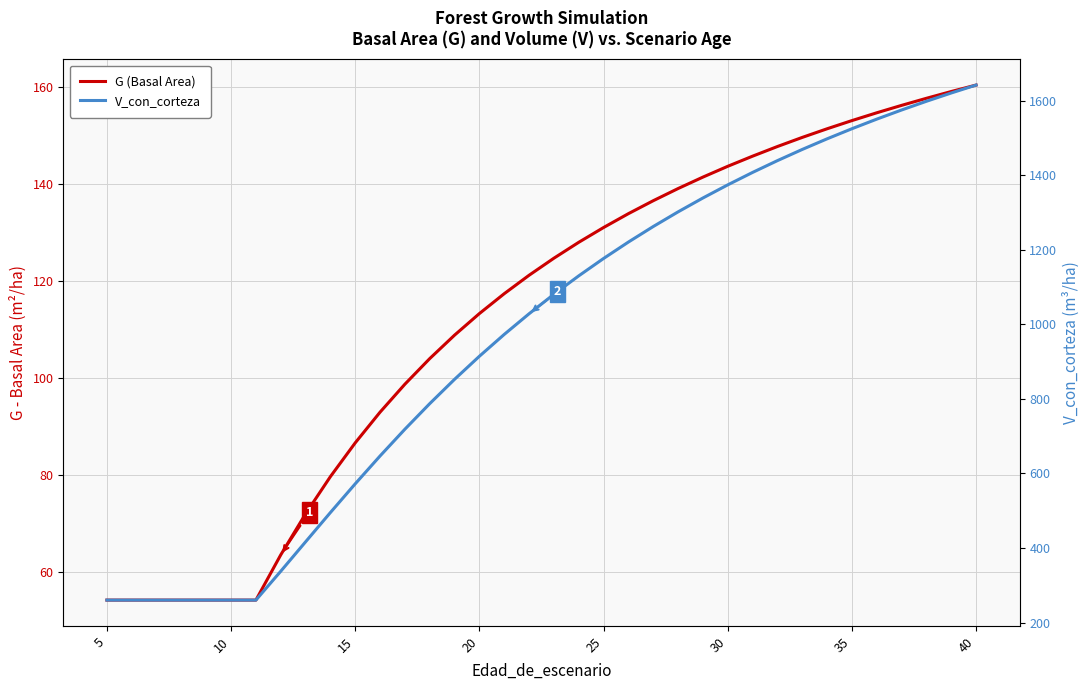

At 35, list the series in order from largest to smallest.

V_con_corteza, G (Basal Area)